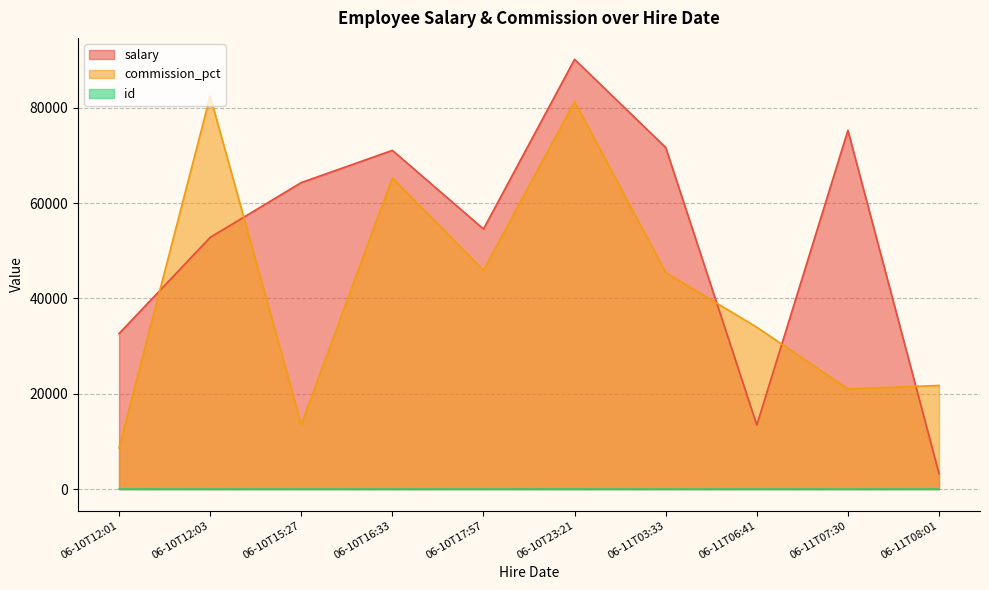

Rank the series by their average value, from lowest to highest.

id, commission_pct, salary